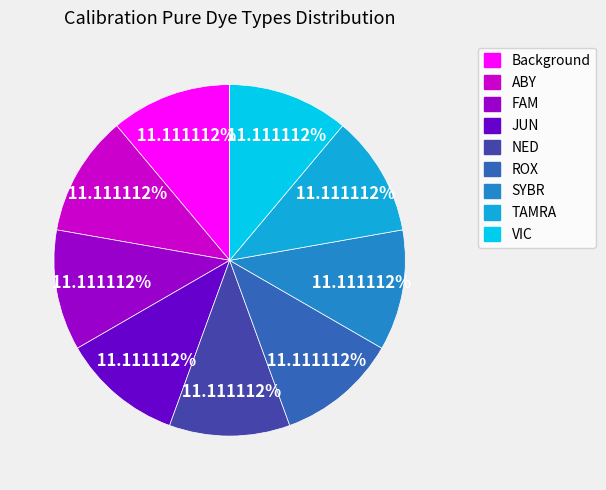

Combined, do Background and NED account for over 50%?

No